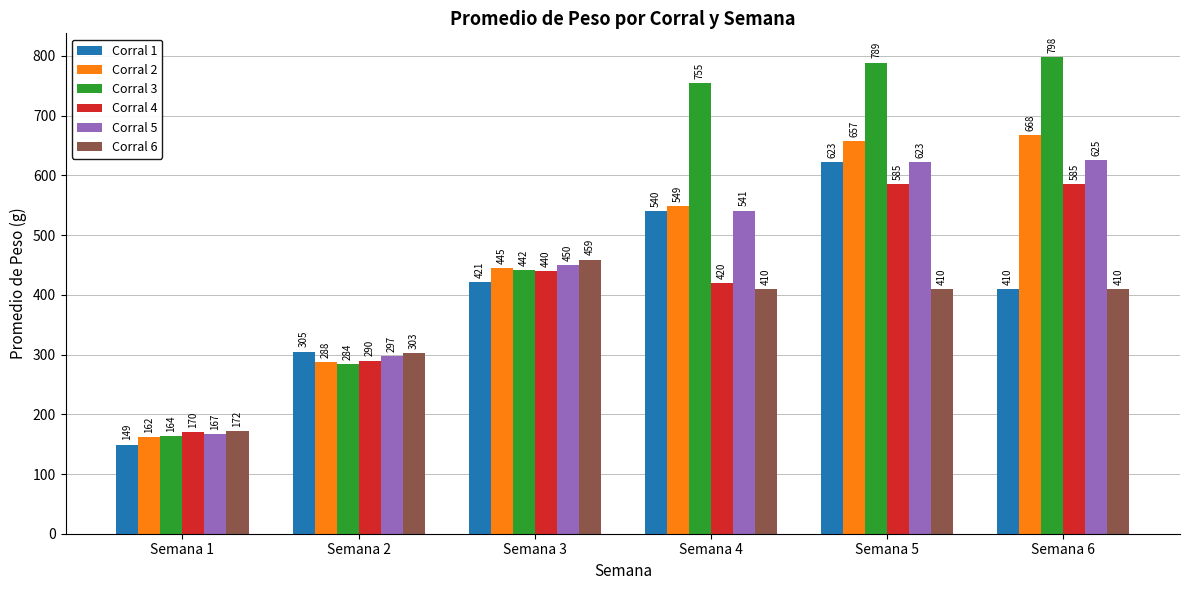

What is the spread (max minus min) of values at Semana 3?

38.0